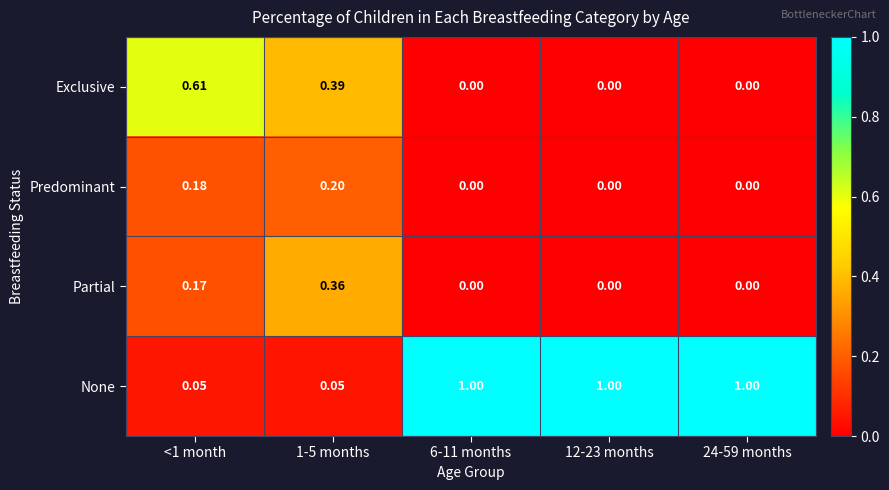

Which series has the largest total across all categories?

None